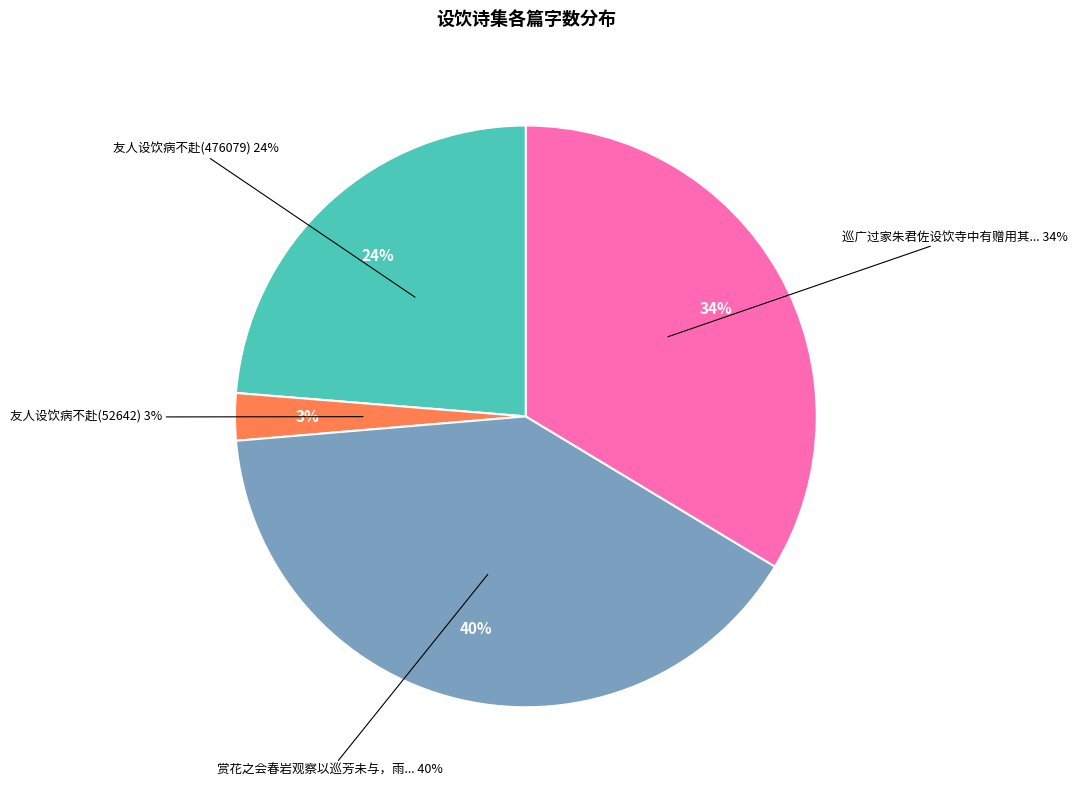

What is the change in value from 友人设饮病不赴(476079) to 巡广过家朱君佐设饮寺中有赠用其韵复之时君佐书考北上?

+199103